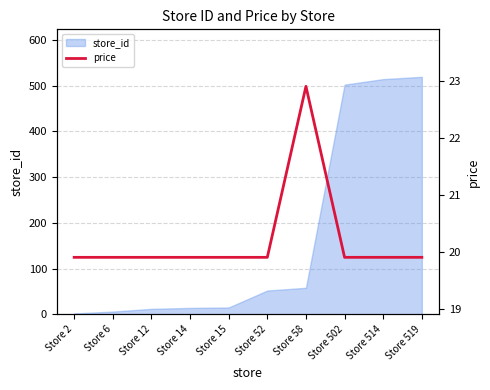

What is the smallest value displayed?

19.9